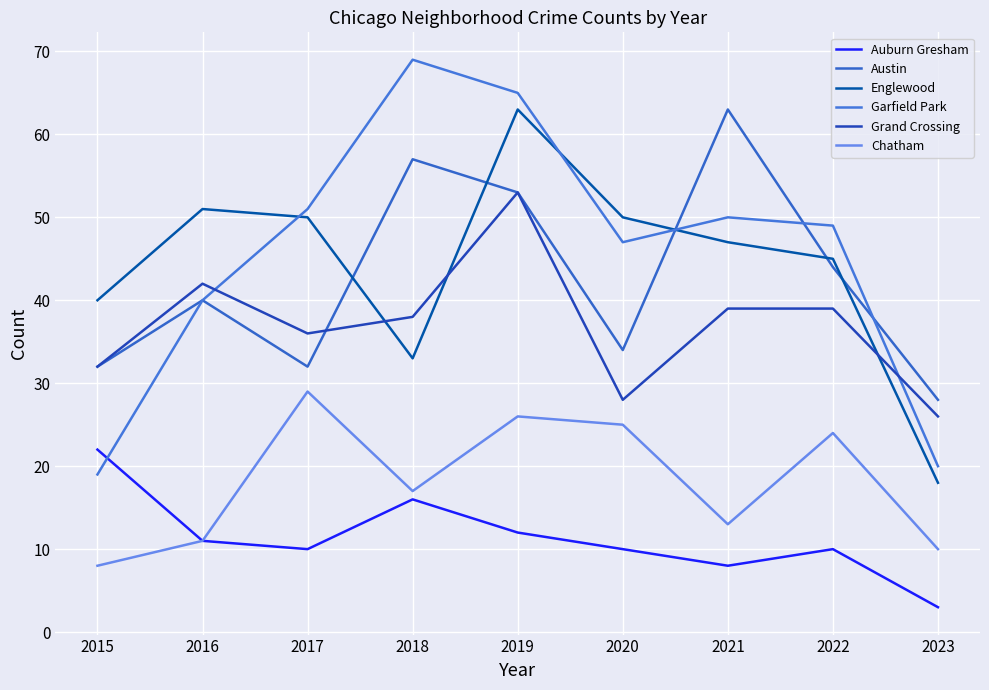

Where does the Auburn Gresham series first go above 10?

2015